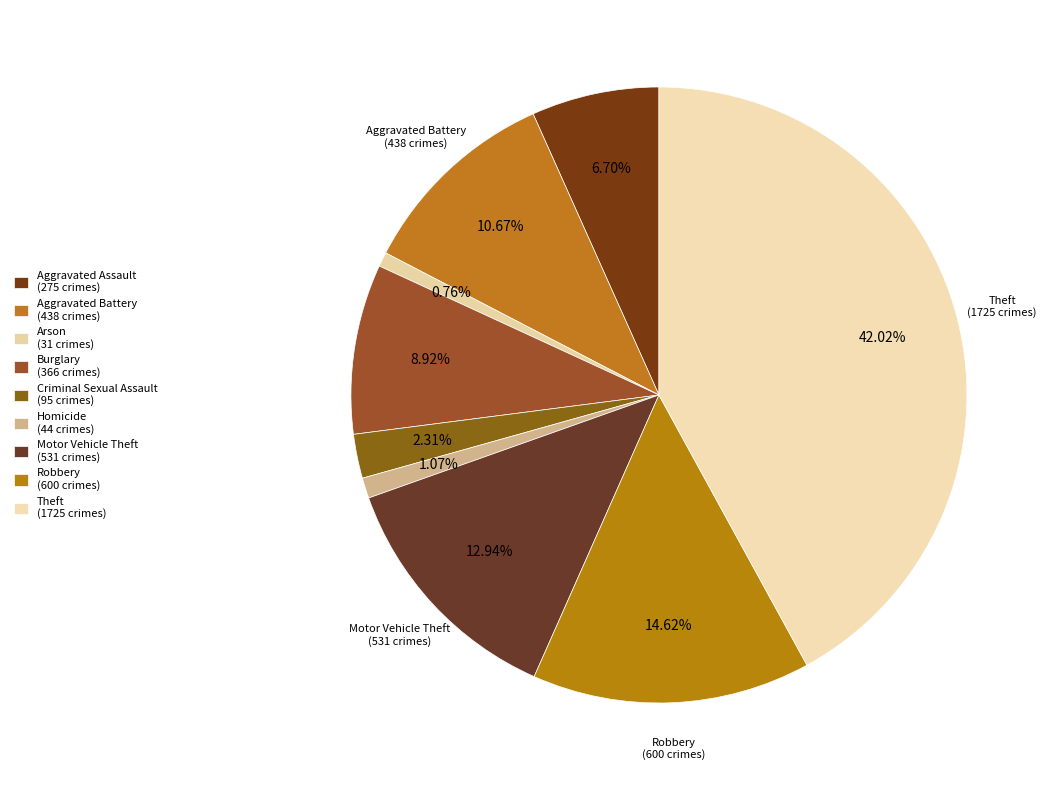

What is the smallest slice in the pie chart?

Arson